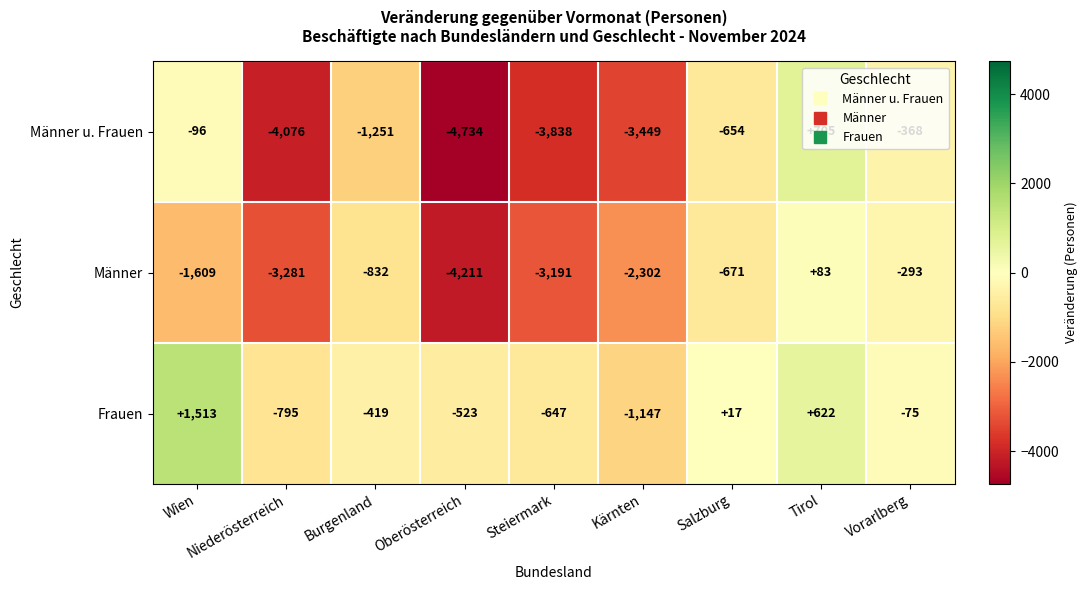

At which category does the chart reach its minimum across all series?

Oberösterreich